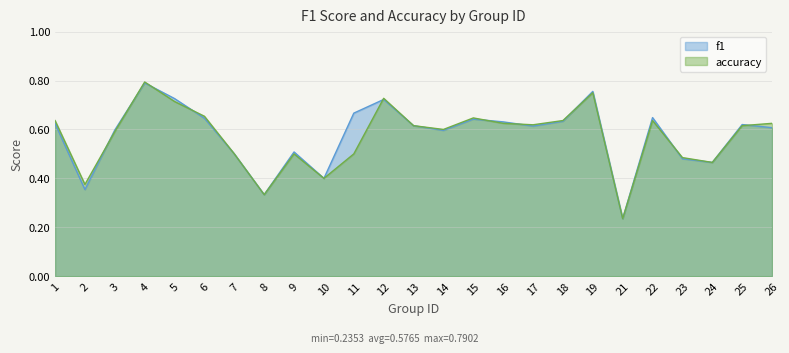

Reading left to right, list all the values displayed in this chart.

f1: 1=0.6	2=0.4	3=0.6	4=0.8	5=0.7	6=0.6	7=0.5	8=0.3	9=0.5	10=0.4	11=0.7	12=0.7	13=0.6	14=0.6	15=0.6	16=0.6	17=0.6	18=0.6	19=0.8	21=0.2	22=0.6	23=0.5	24=0.5	25=0.6	26=0.6
accuracy: 1=0.6	2=0.4	3=0.6	4=0.8	5=0.7	6=0.7	7=0.5	8=0.3	9=0.5	10=0.4	11=0.5	12=0.7	13=0.6	14=0.6	15=0.6	16=0.6	17=0.6	18=0.6	19=0.8	21=0.2	22=0.6	23=0.5	24=0.5	25=0.6	26=0.6